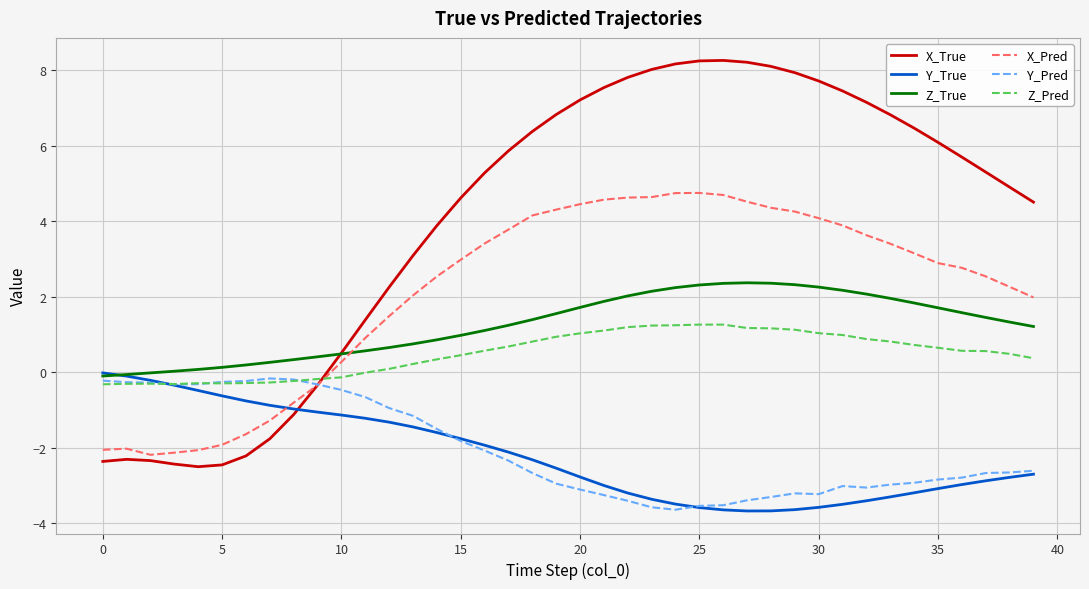

Which series has the largest total across all categories?

X_True